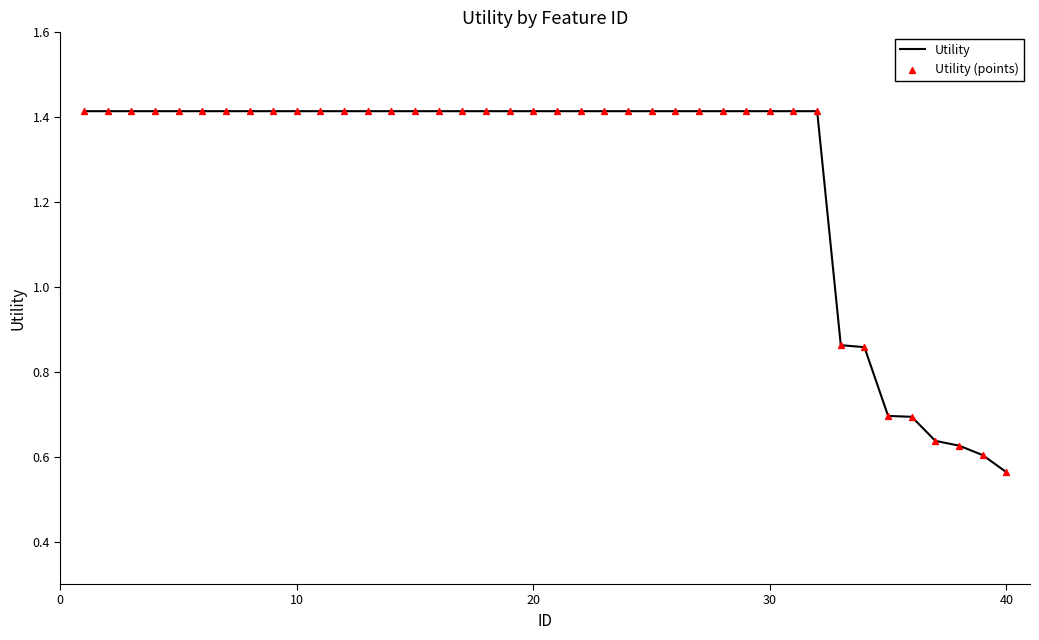

How many lines are shown in the chart?

1